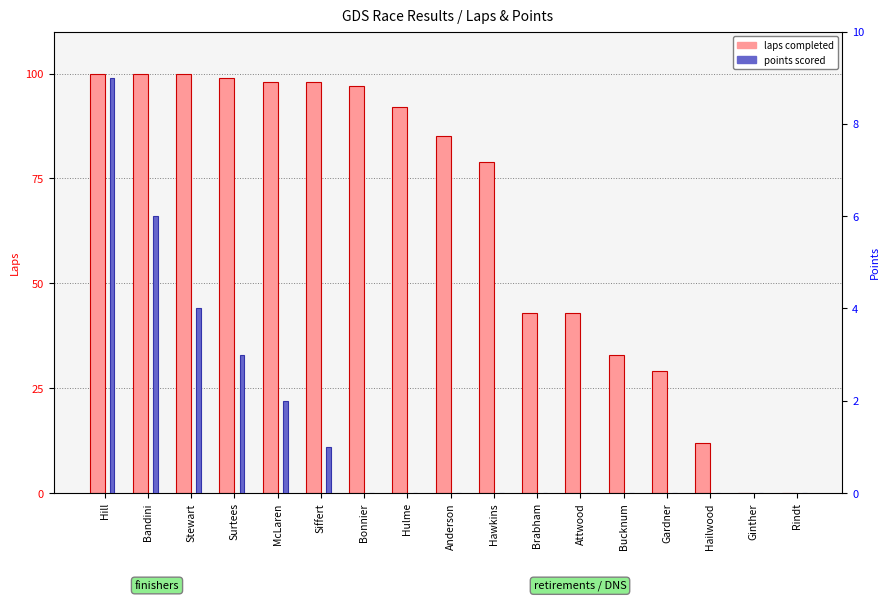

Reading left to right, extract all data points from this chart.

laps completed: 100	100	100	99	98	98	97	92	85	79	43	43	33	29	12	0	0
points: 9	6	4	3	2	1	0	0	0	0	0	0	0	0	0	0	0